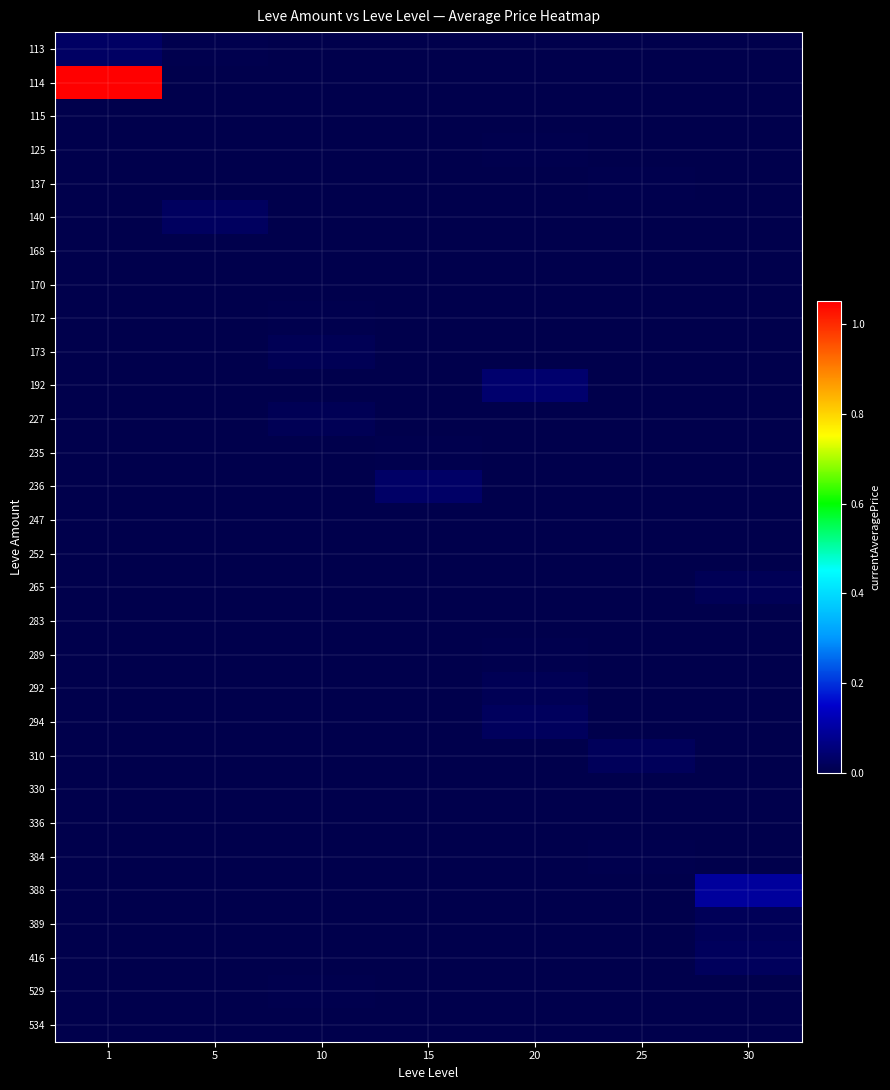

What is the total value across all series at 20?

77729